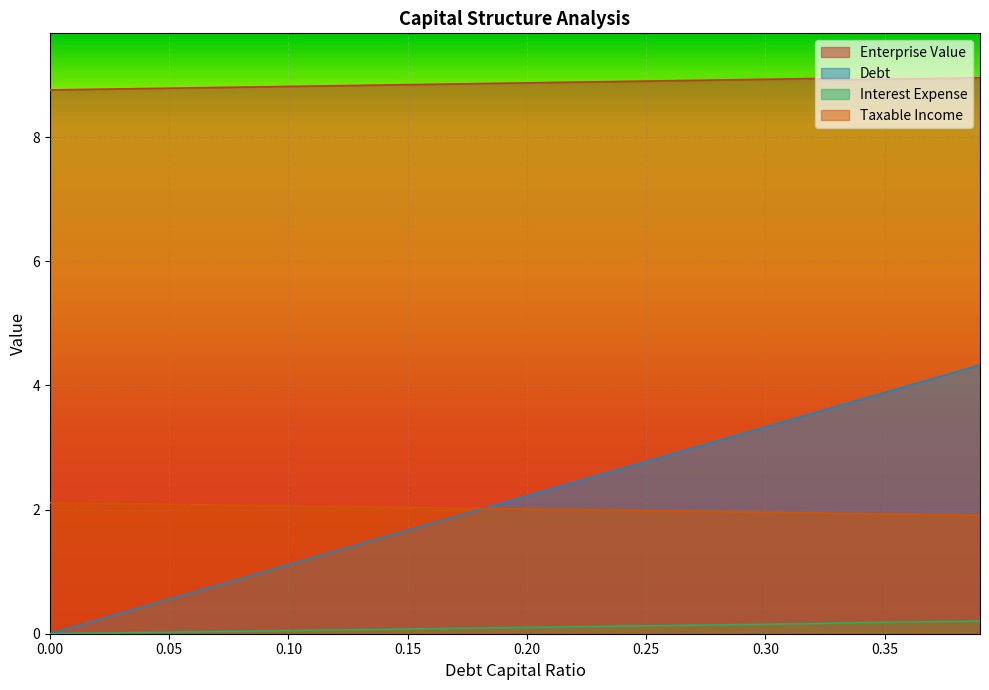

What is the difference between the maximum and minimum values in the debt series?

0.2